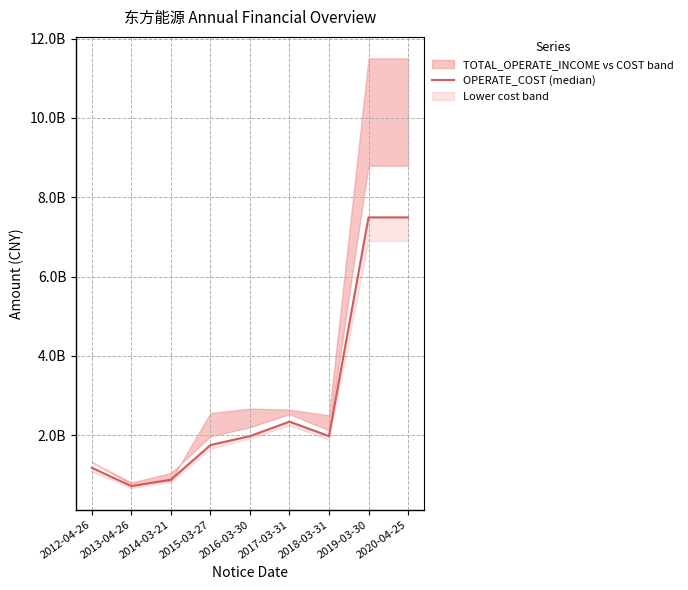

What is the smallest value displayed?

716312212.7